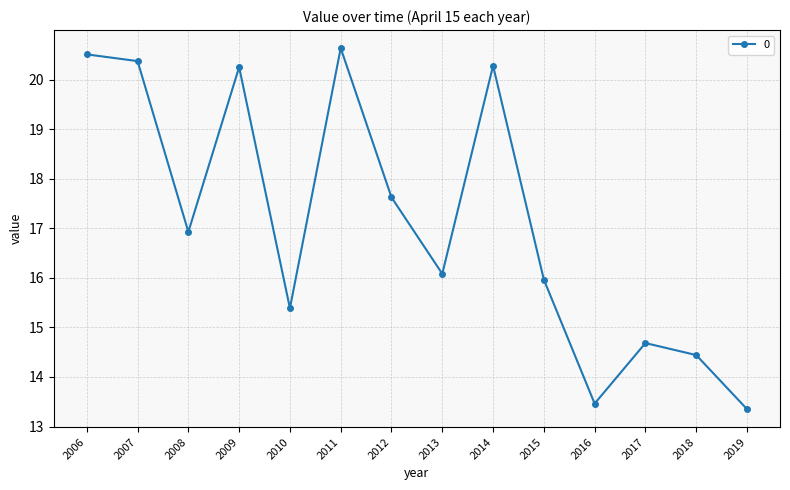

The value at 2008 is 23.1. True or false?

False